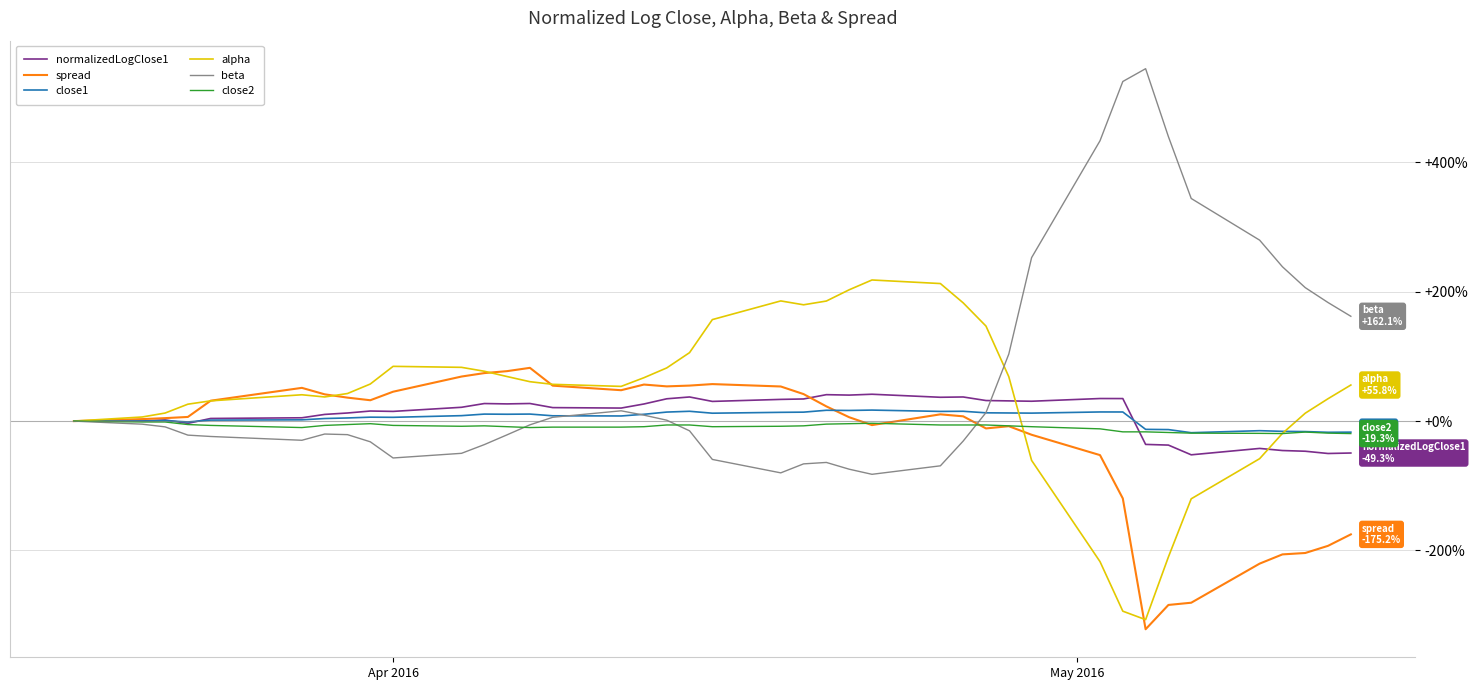

What is the lowest value of the normalizedLogClose1 series?

-52.1